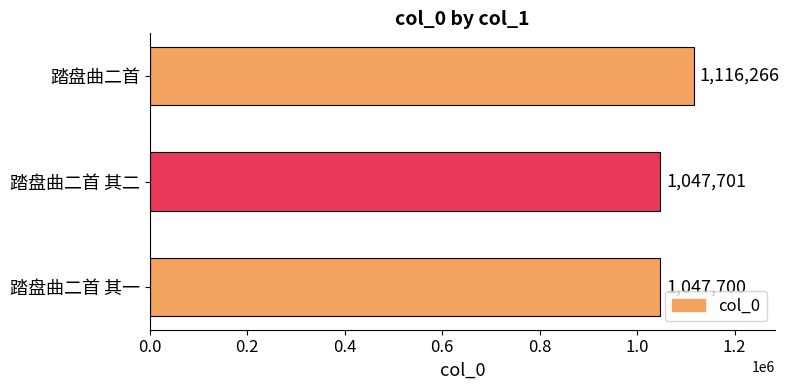

How many bars are there in total?

3